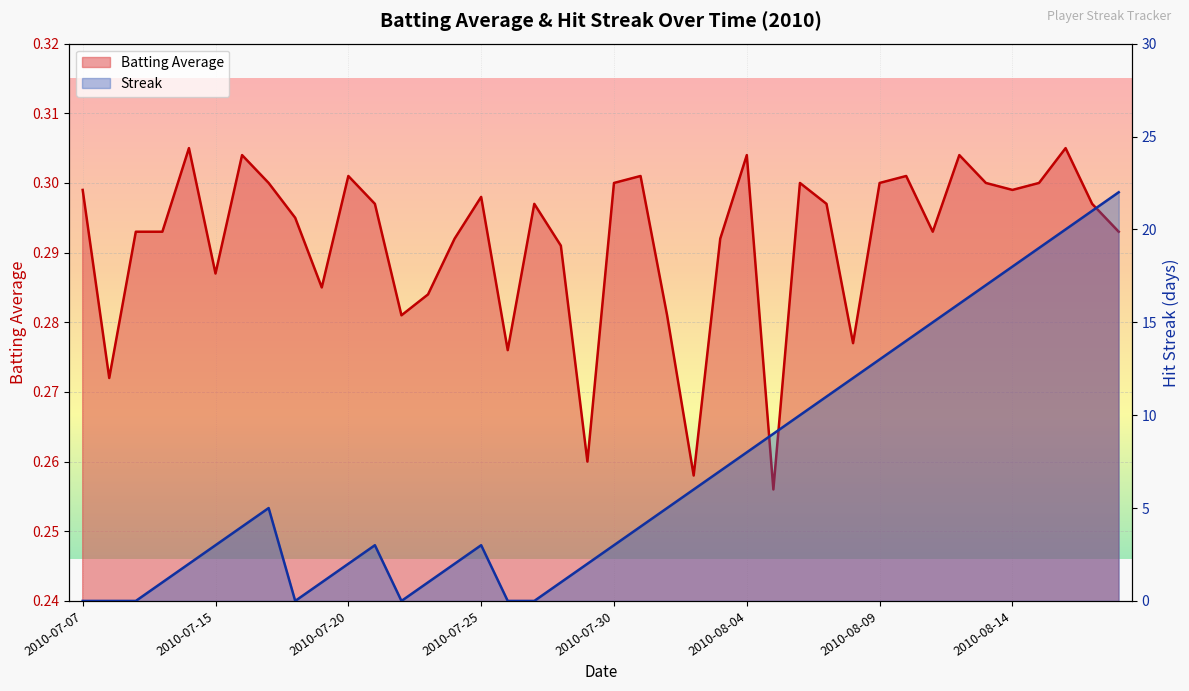

What is the label of the 33rd point from the left?

2010-08-11